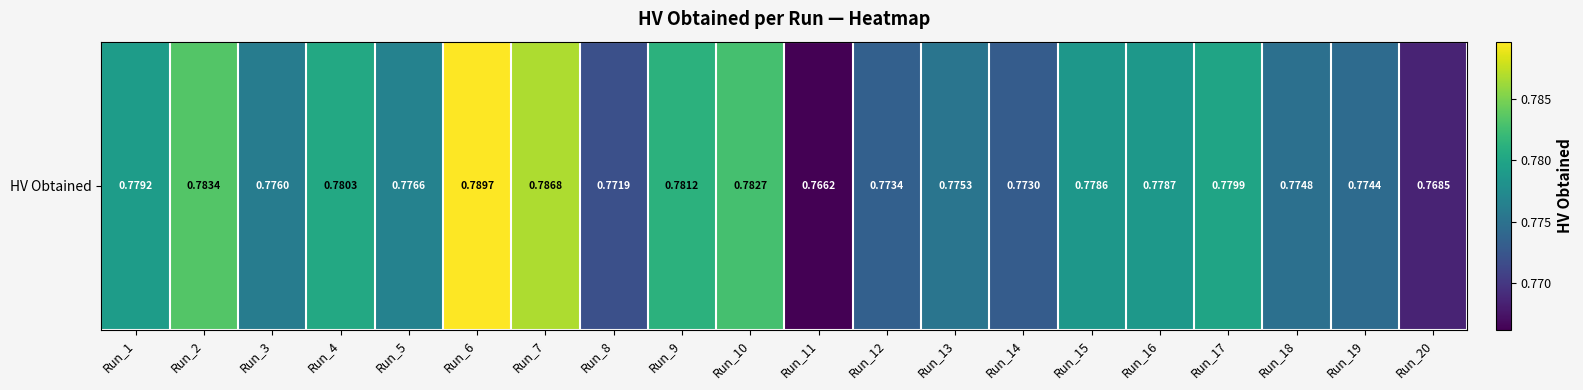

List the labels in order of value, largest first.

Run_6, Run_7, Run_2, Run_10, Run_9, Run_4, Run_17, Run_1, Run_16, Run_15, Run_5, Run_3, Run_13, Run_18, Run_19, Run_12, Run_14, Run_8, Run_20, Run_11